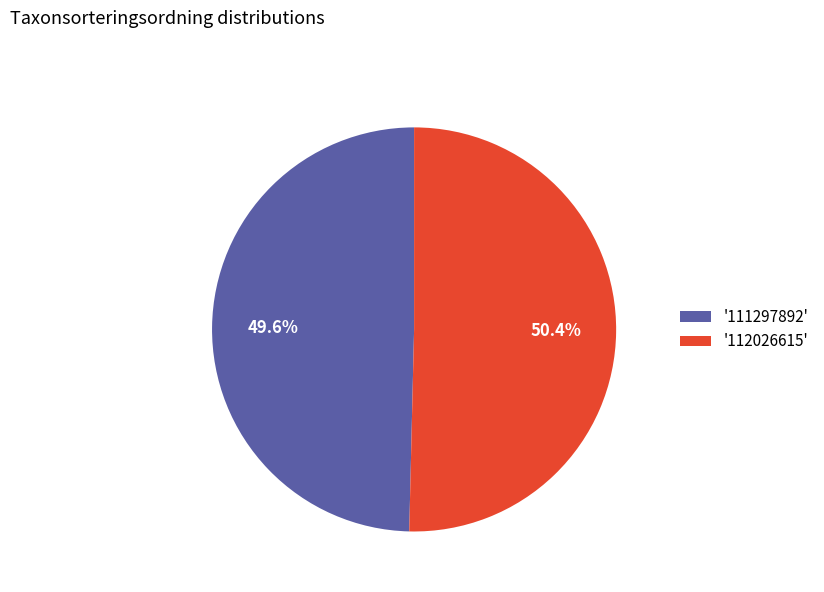

What is the smallest slice in the pie chart?

'111297892'